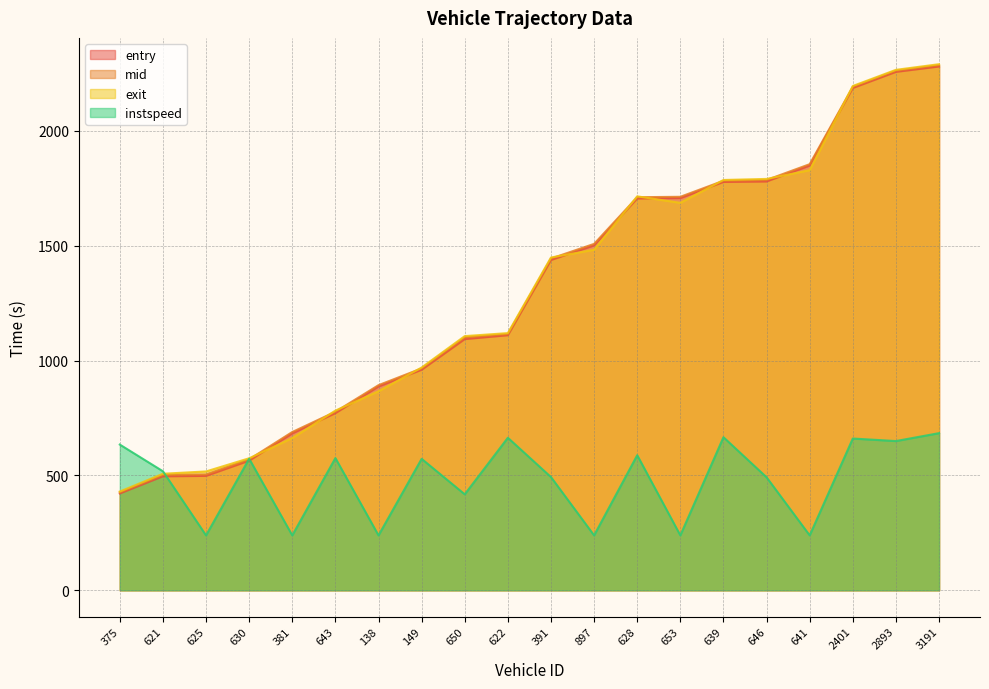

What is the value of the entry point at the 3rd from the left?

498.1